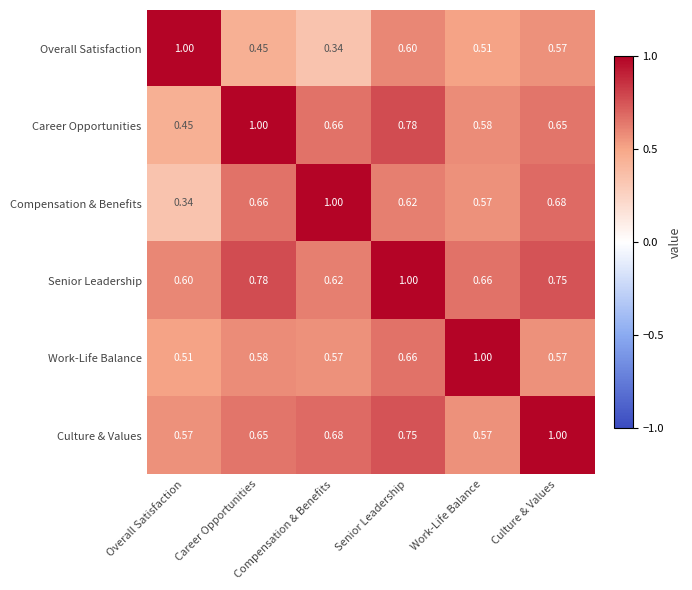

How many categories are shown in the chart?

6